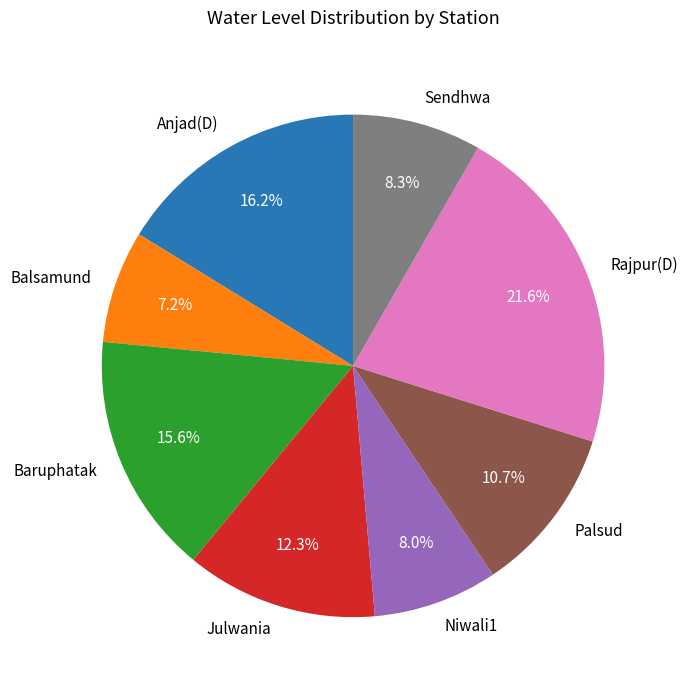

To the nearest percent, what portion does Sendhwa represent?

8%